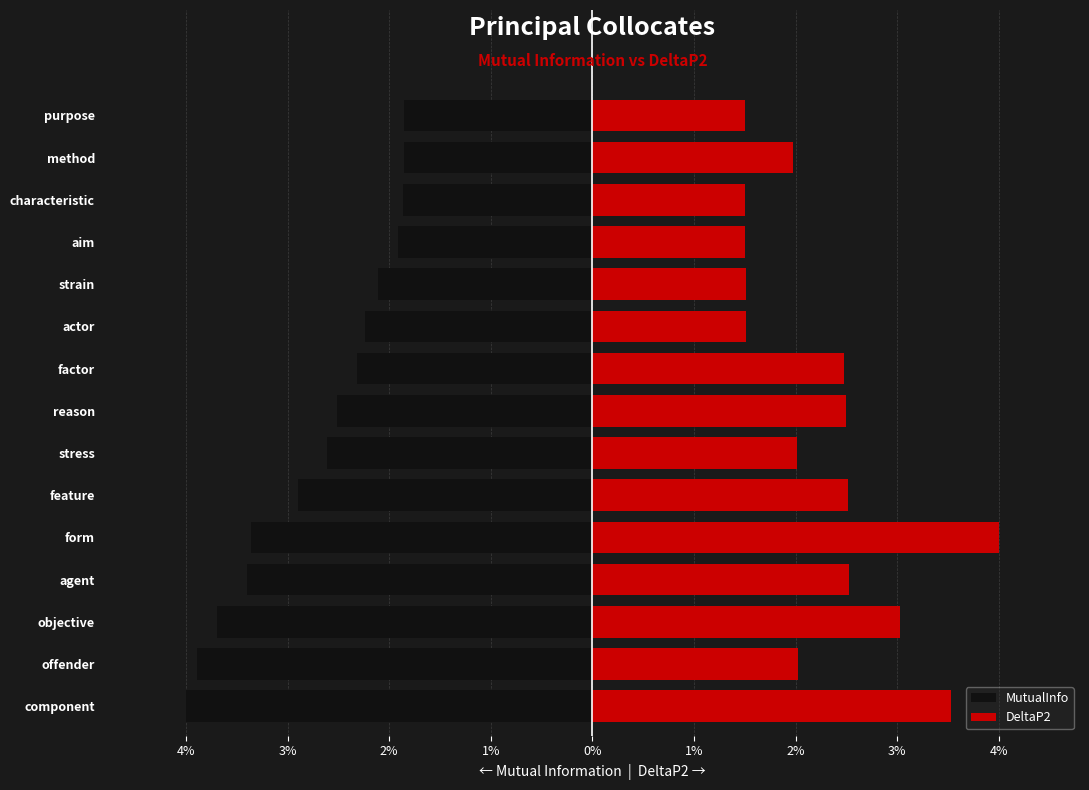

What is the difference between the maximum and minimum values in the DeltaP2 series?

2.5